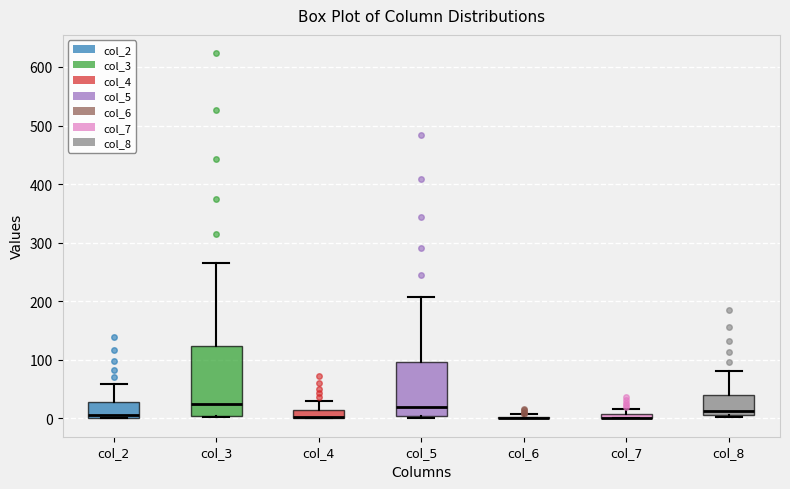

Which box is the tallest, from its lower edge to its upper edge?

col_3